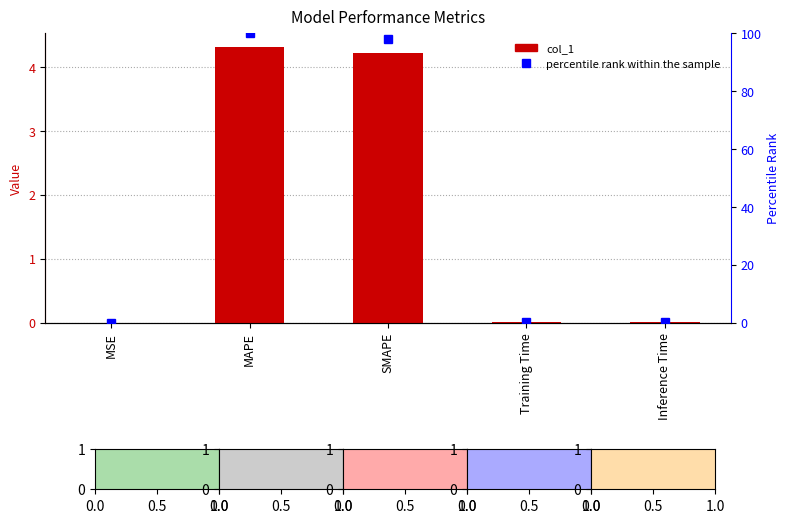

How many bars are there in total?

10